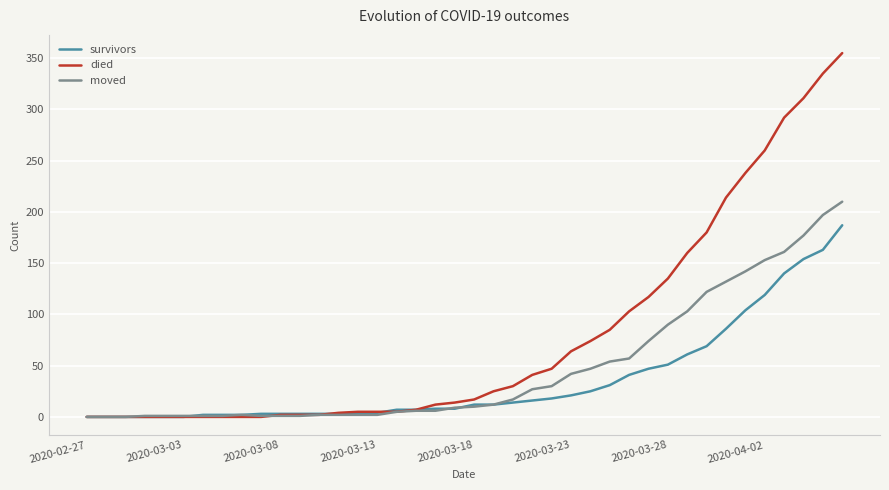

Does the chart display data point markers on the line(s)?

No